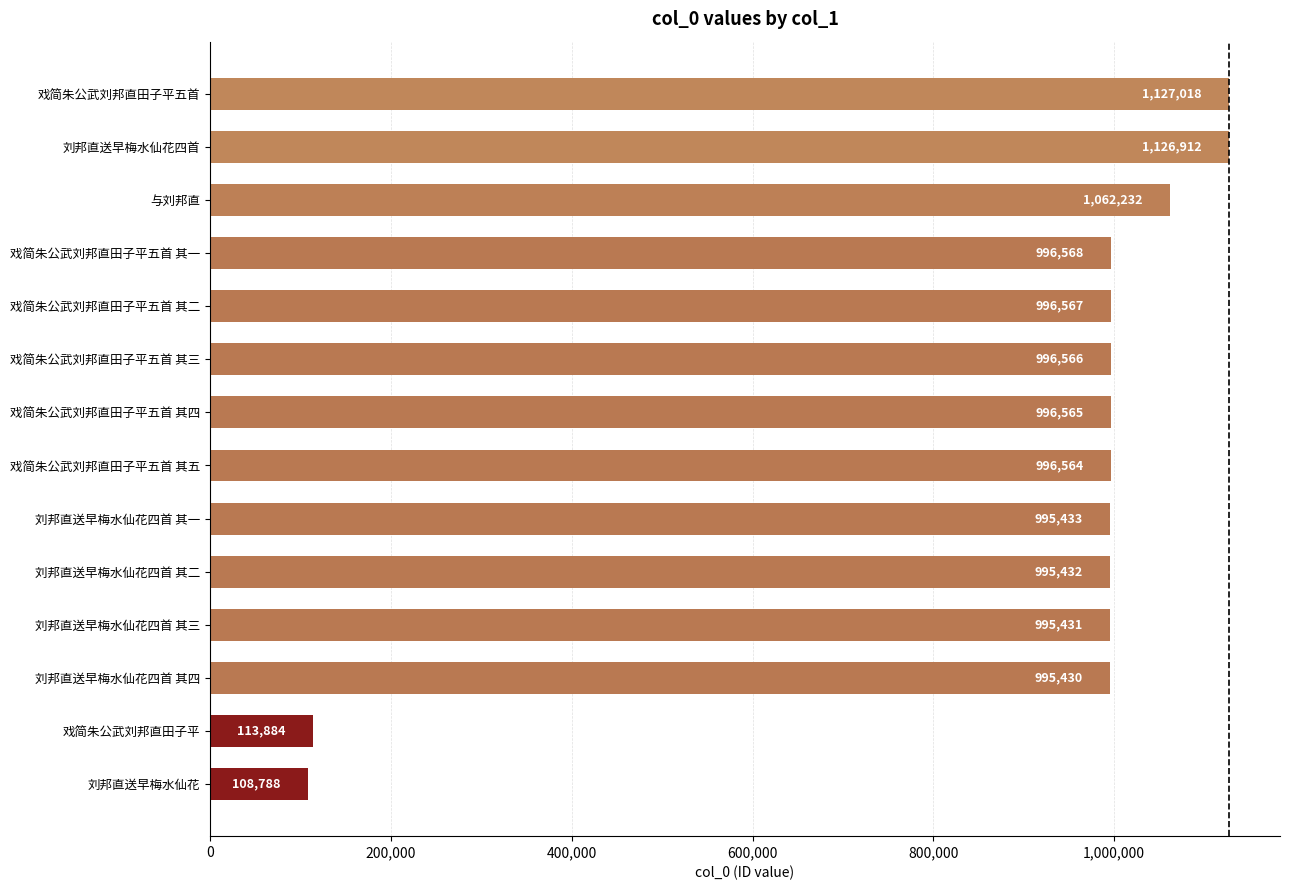

List the labels in order of value, smallest first.

刘邦直送早梅水仙花, 戏简朱公武刘邦直田子平, 刘邦直送早梅水仙花四首 其四, 刘邦直送早梅水仙花四首 其三, 刘邦直送早梅水仙花四首 其二, 刘邦直送早梅水仙花四首 其一, 戏简朱公武刘邦直田子平五首 其五, 戏简朱公武刘邦直田子平五首 其四, 戏简朱公武刘邦直田子平五首 其三, 戏简朱公武刘邦直田子平五首 其二, 戏简朱公武刘邦直田子平五首 其一, 与刘邦直, 刘邦直送早梅水仙花四首, 戏简朱公武刘邦直田子平五首